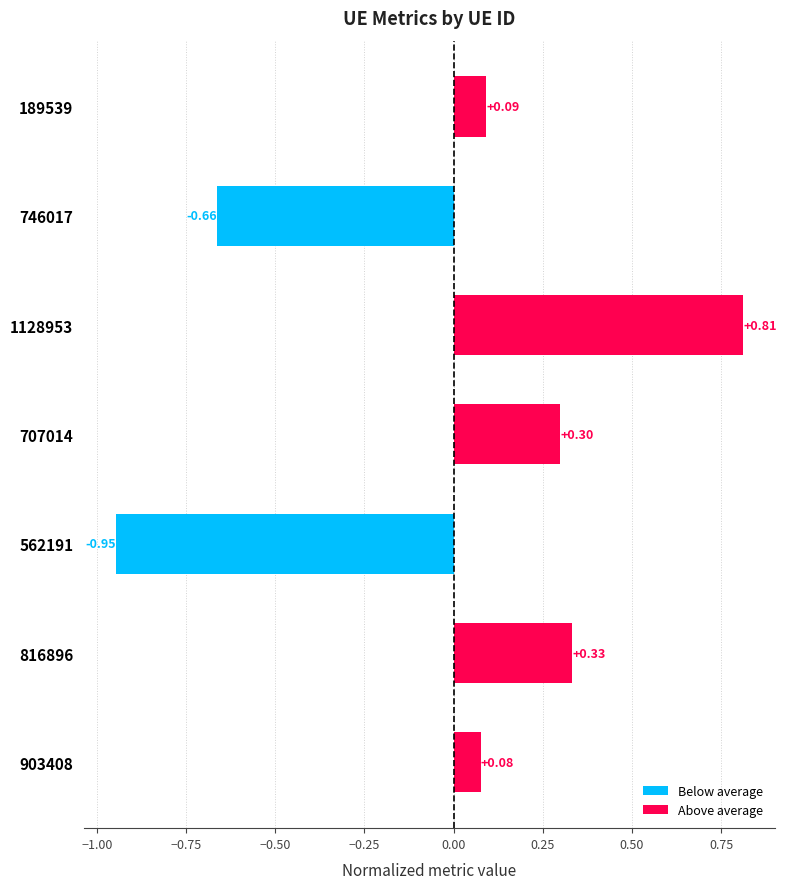

How many data points are above 0?

5